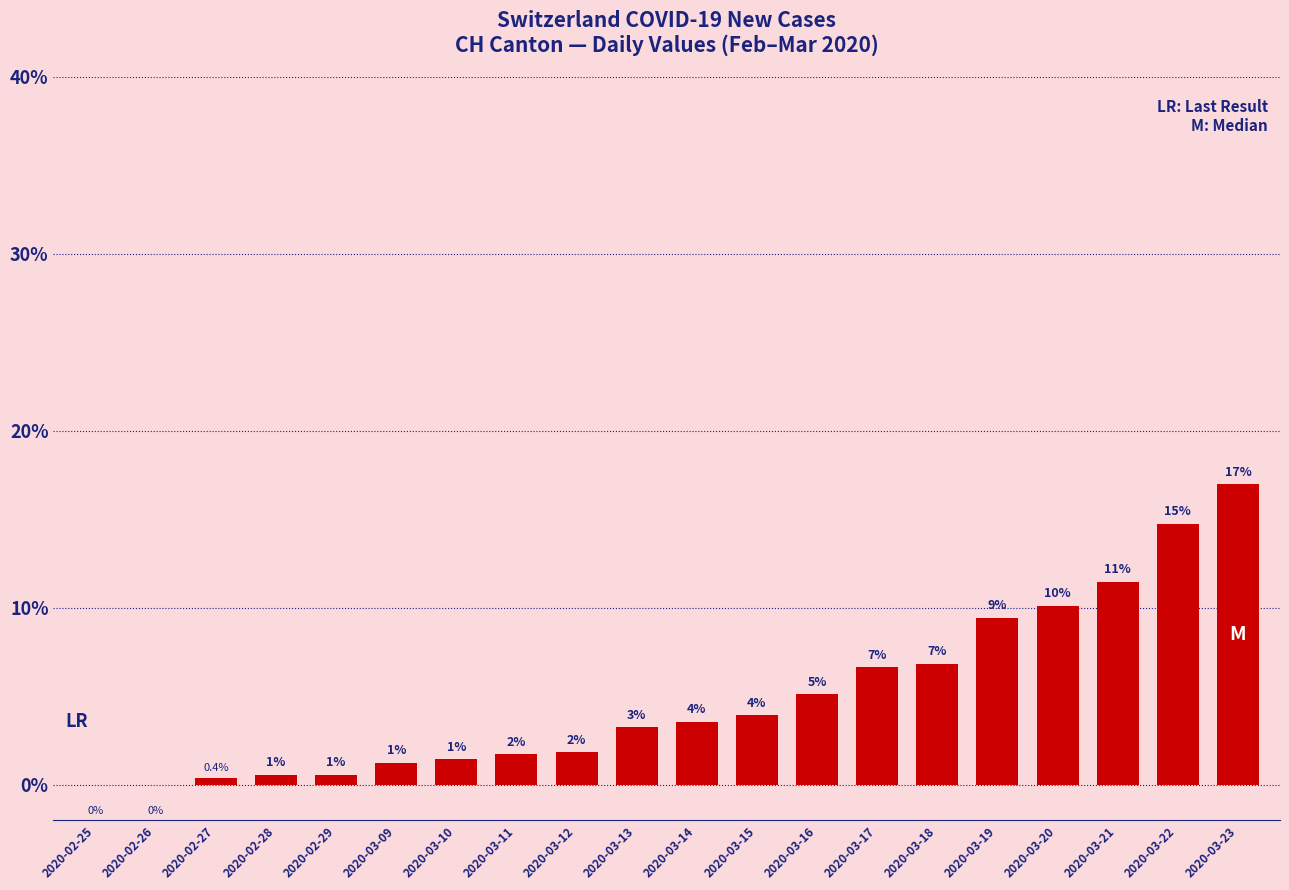

Reading left to right, transcribe all the data shown in this chart.

2020-02-25=0.0	2020-02-26=0.0	2020-02-27=0.4	2020-02-28=0.6	2020-02-29=0.6	2020-03-09=1.3	2020-03-10=1.4	2020-03-11=1.7	2020-03-12=1.8	2020-03-13=3.3	2020-03-14=3.6	2020-03-15=4.0	2020-03-16=5.1	2020-03-17=6.7	2020-03-18=6.8	2020-03-19=9.5	2020-03-20=10.1	2020-03-21=11.5	2020-03-22=14.8	2020-03-23=17.0